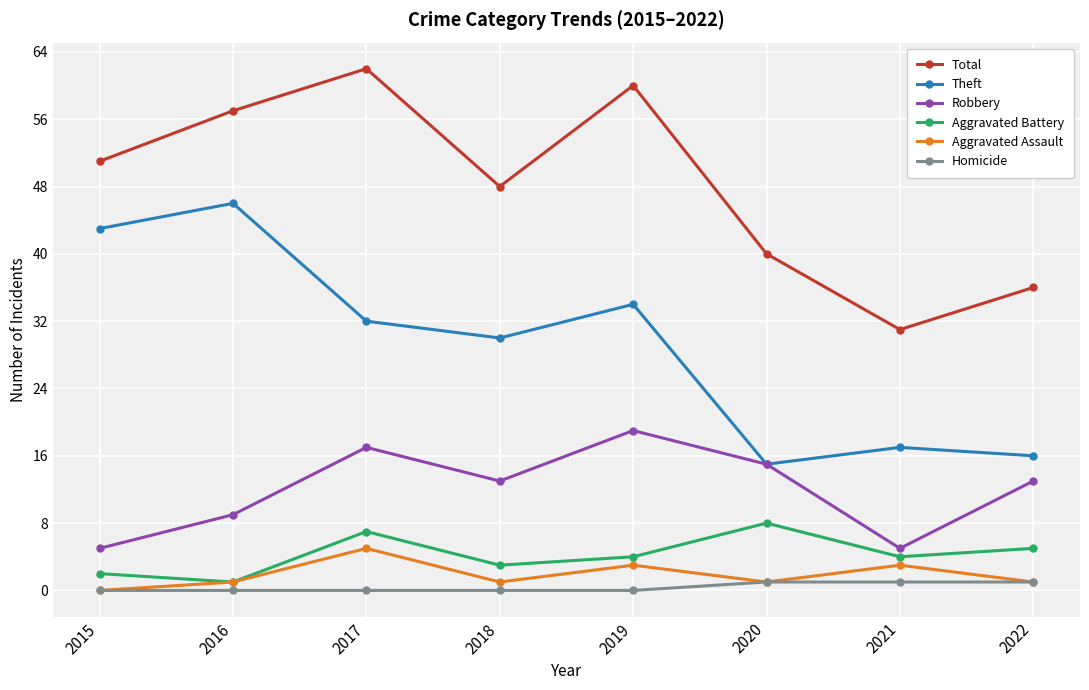

True or false: Aggravated Assault has a value of 3 at 2019.

True